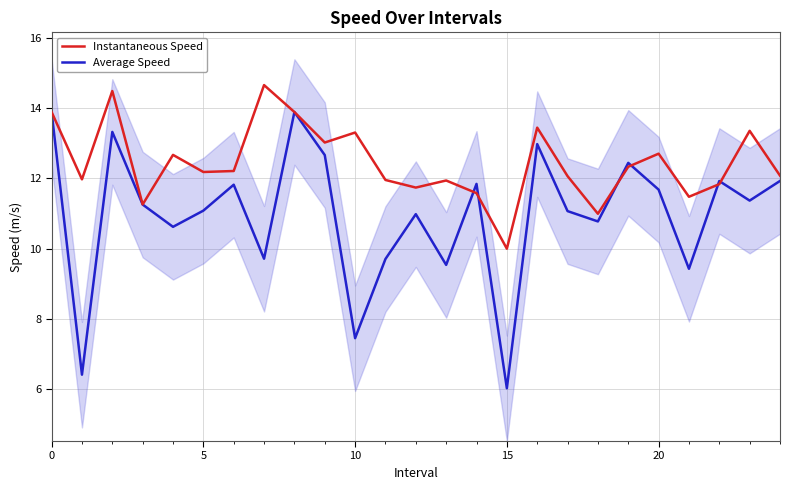

How many interior local peaks does the Average Speed series have?

8